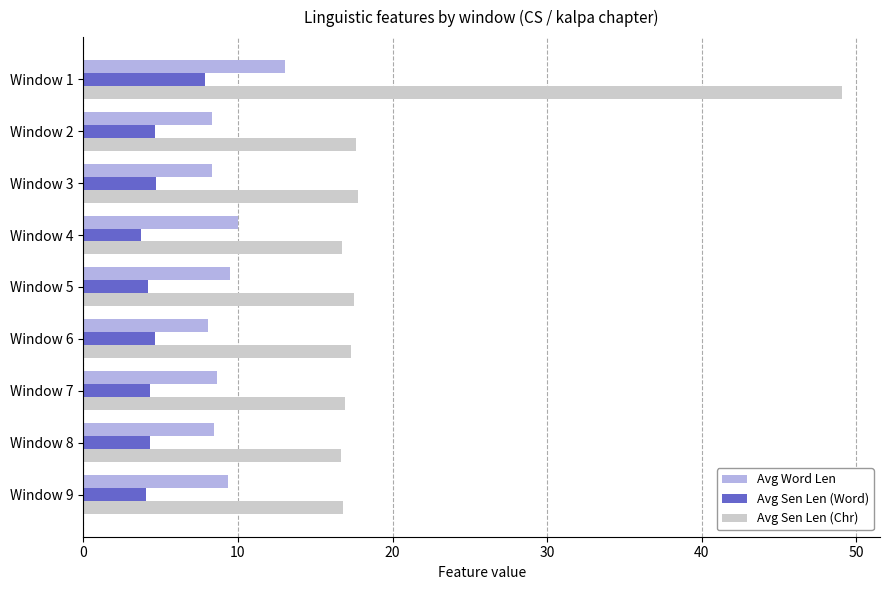

At how many categories does at least one series exceed 8?

9